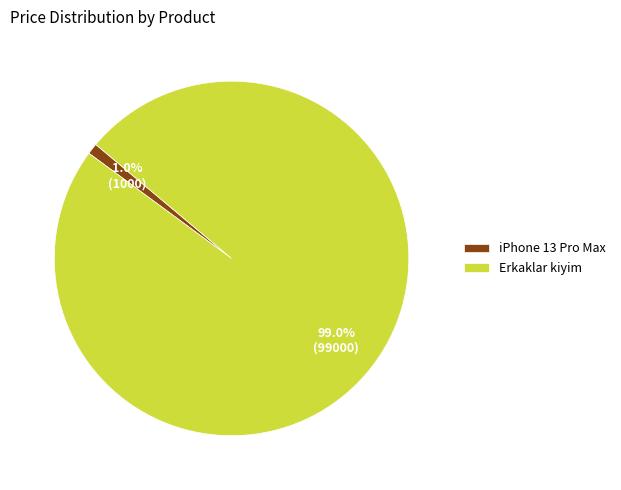

The Erkaklar kiyim slice represents 99% of the pie. True or false?

True